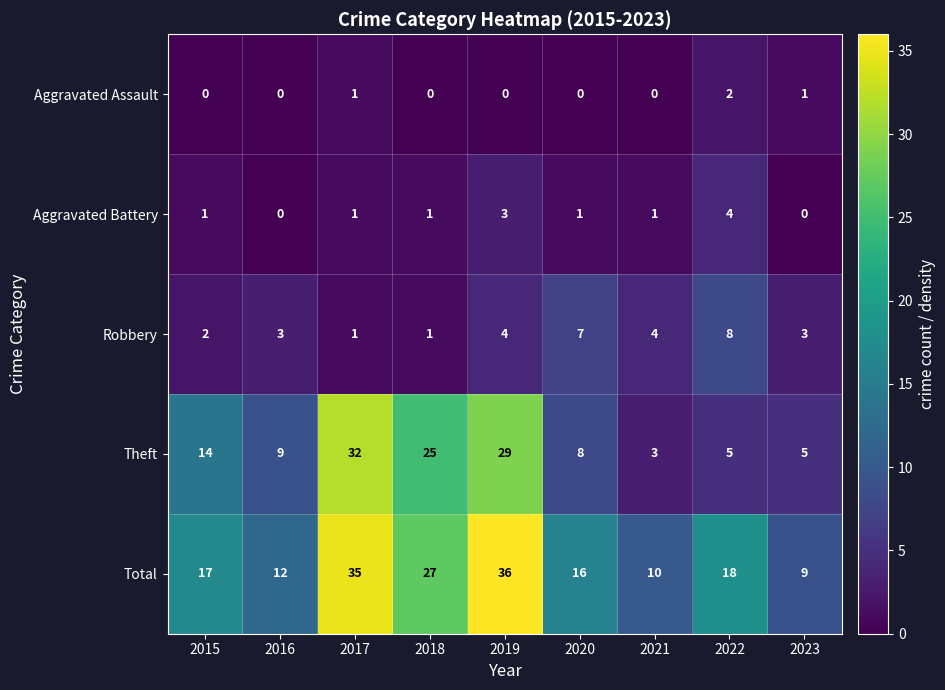

At which category is the sum across all series the highest?

2019